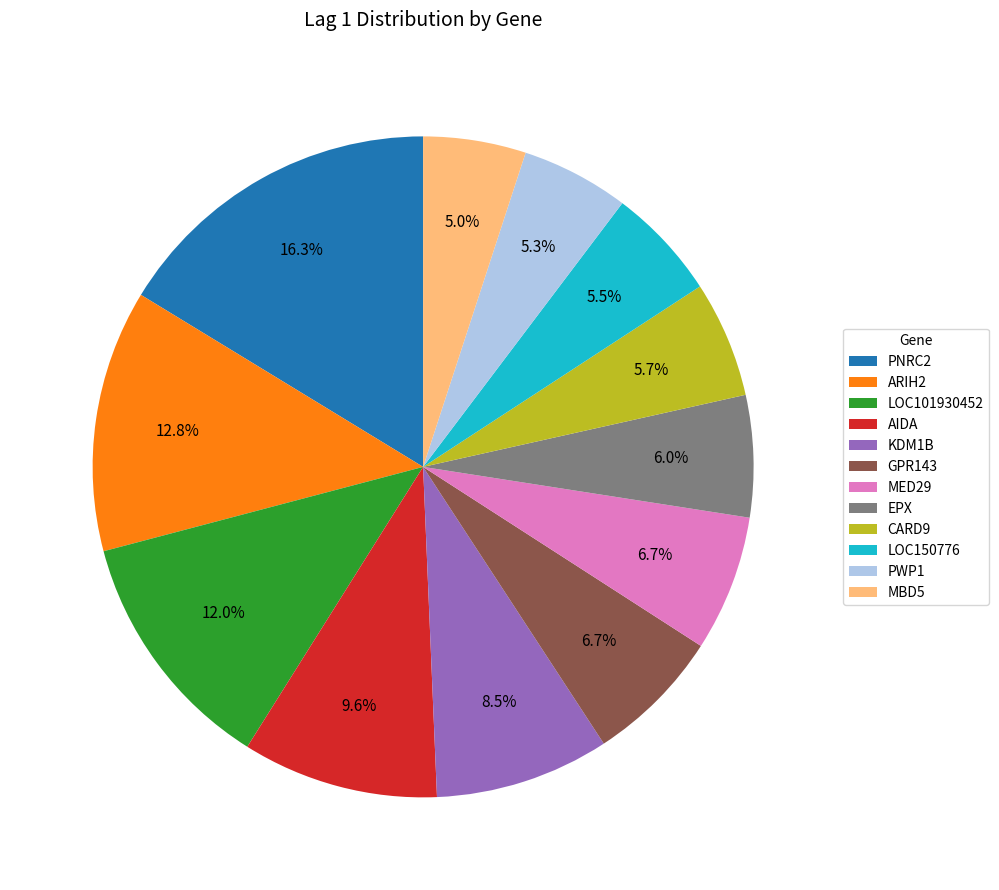

What is the total percentage of ARIH2 and PNRC2?

29.1%